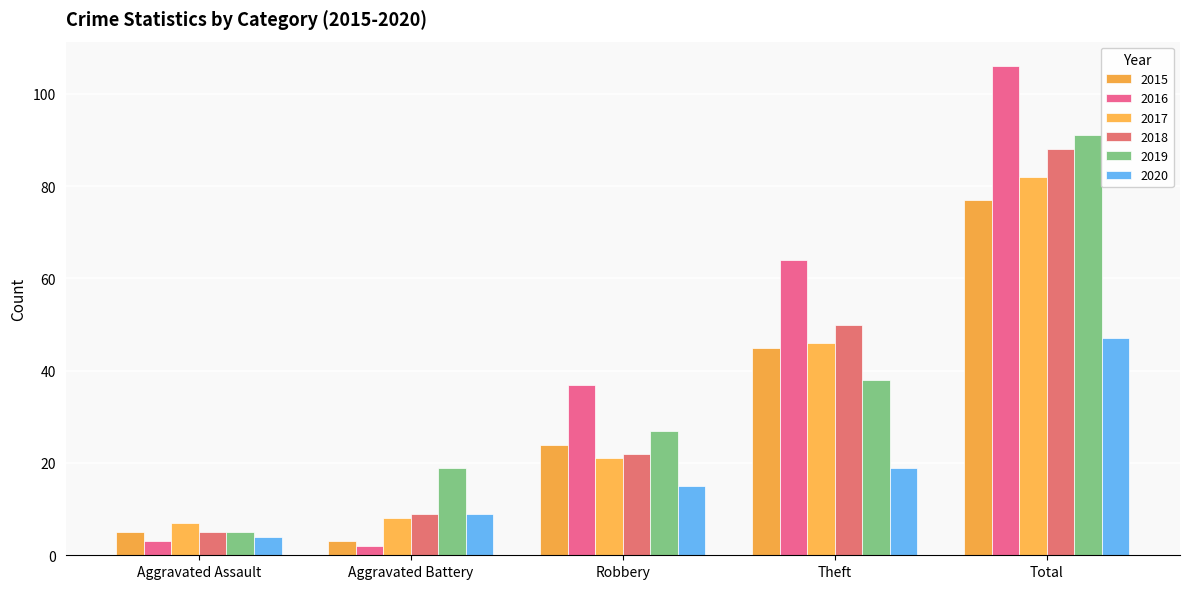

Which series has the widest spread of values?

2016